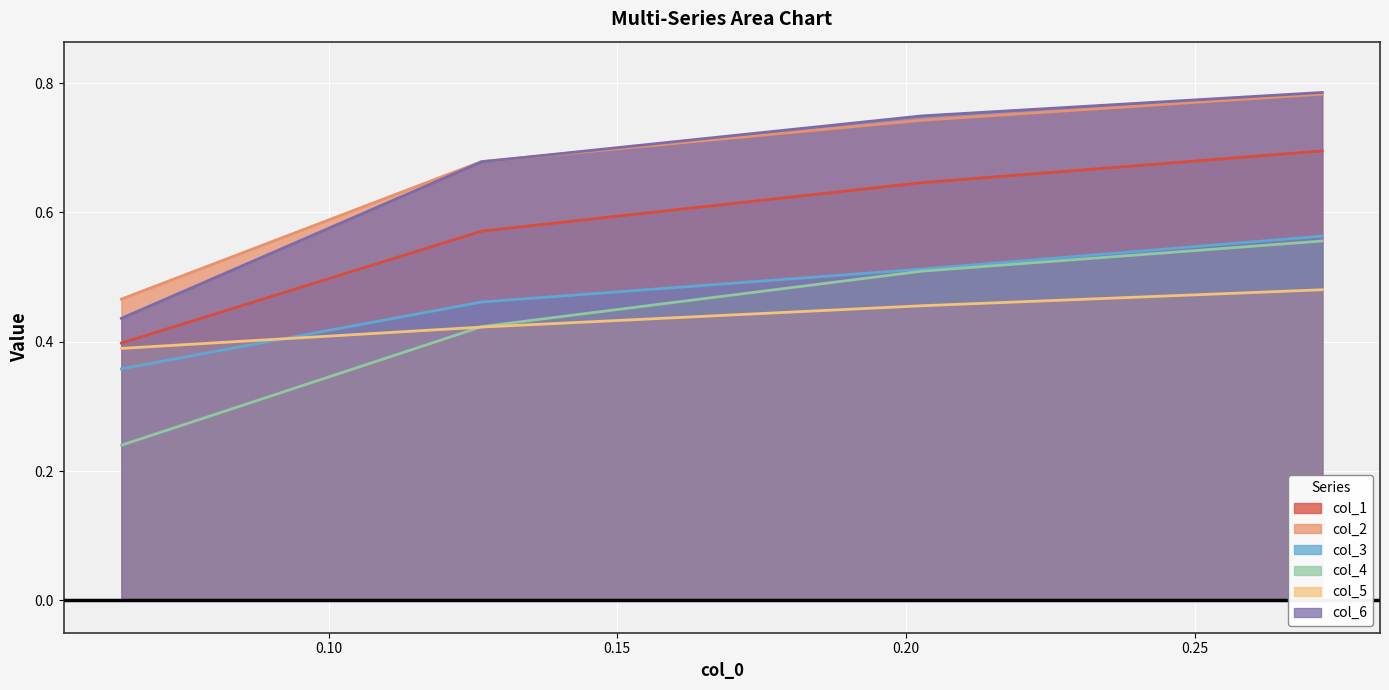

True or false: col_3 and col_4 intersect in this chart.

False